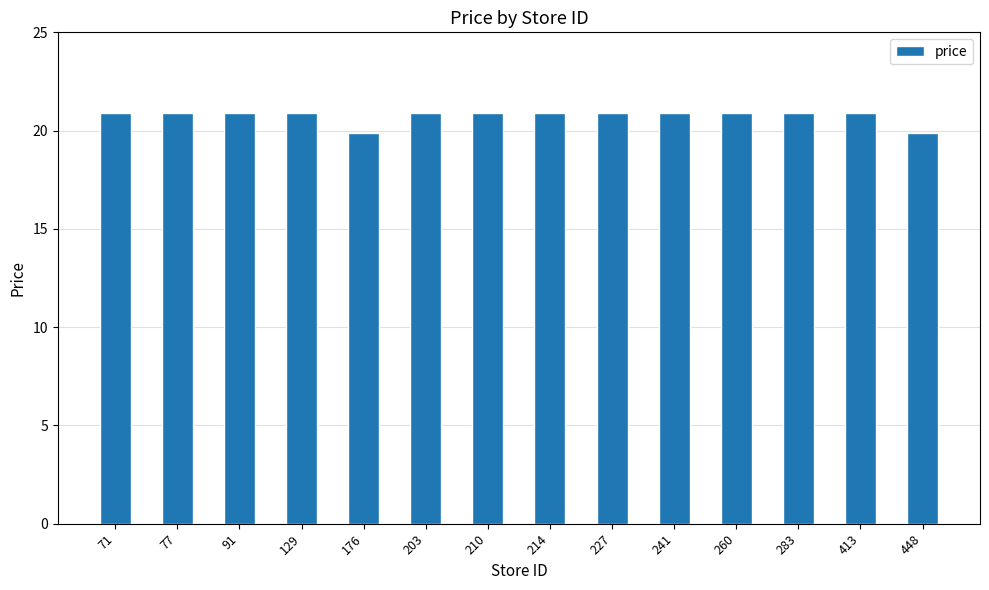

Between 241 and 448, which is larger?

241